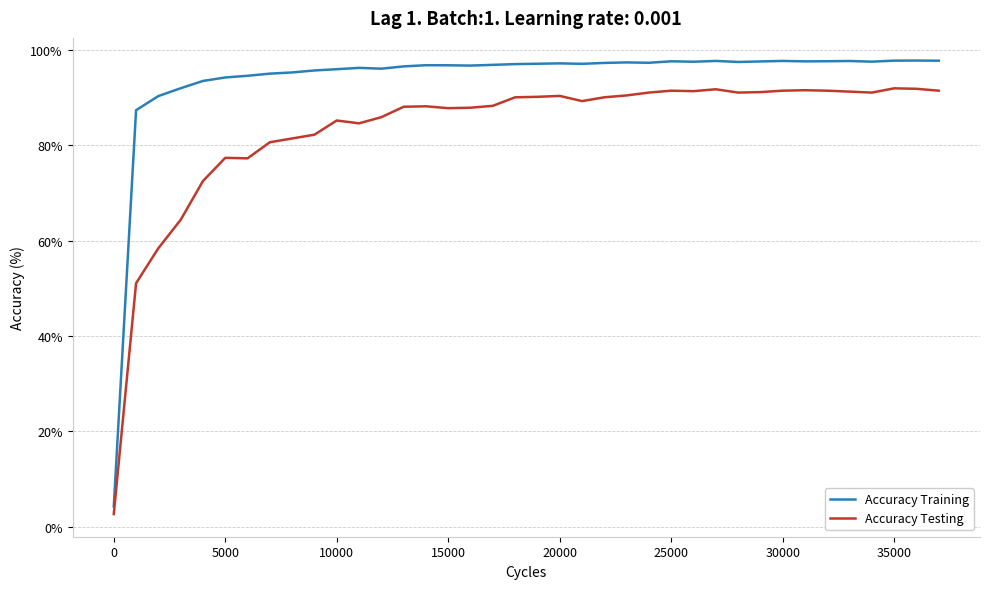

What is the difference between the maximum and minimum values in the Accuracy Training series?

93.5